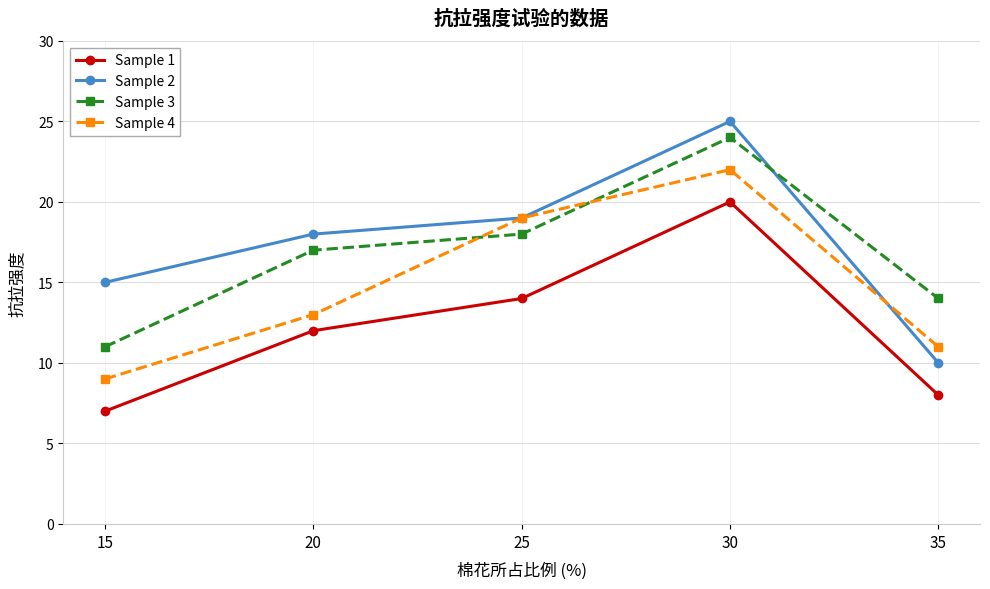

What is the sum of all Sample 4 values?

74